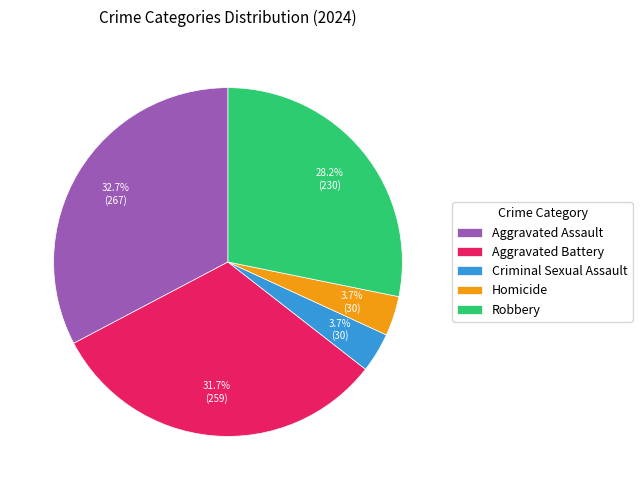

Which has a higher value, Robbery or Criminal Sexual Assault?

Robbery